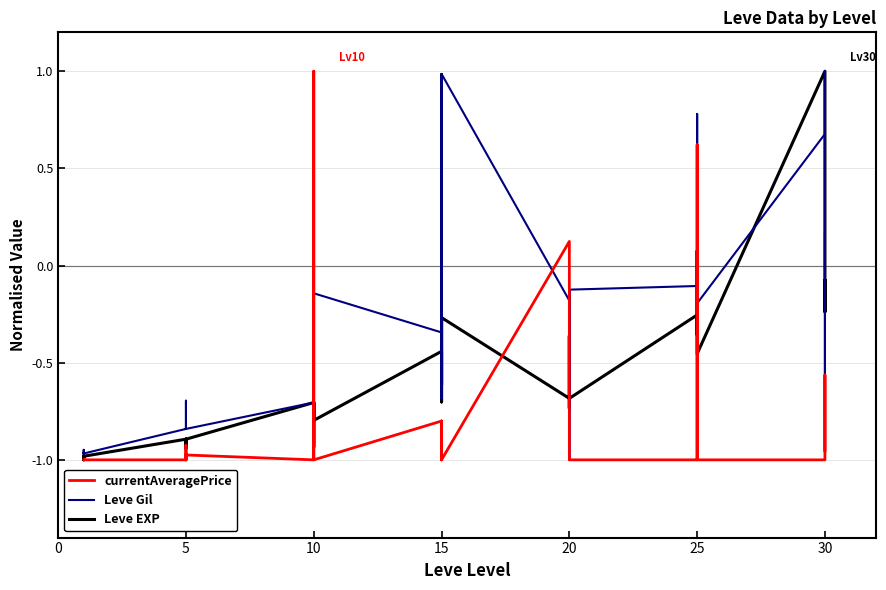

How many lines are shown in the chart?

3